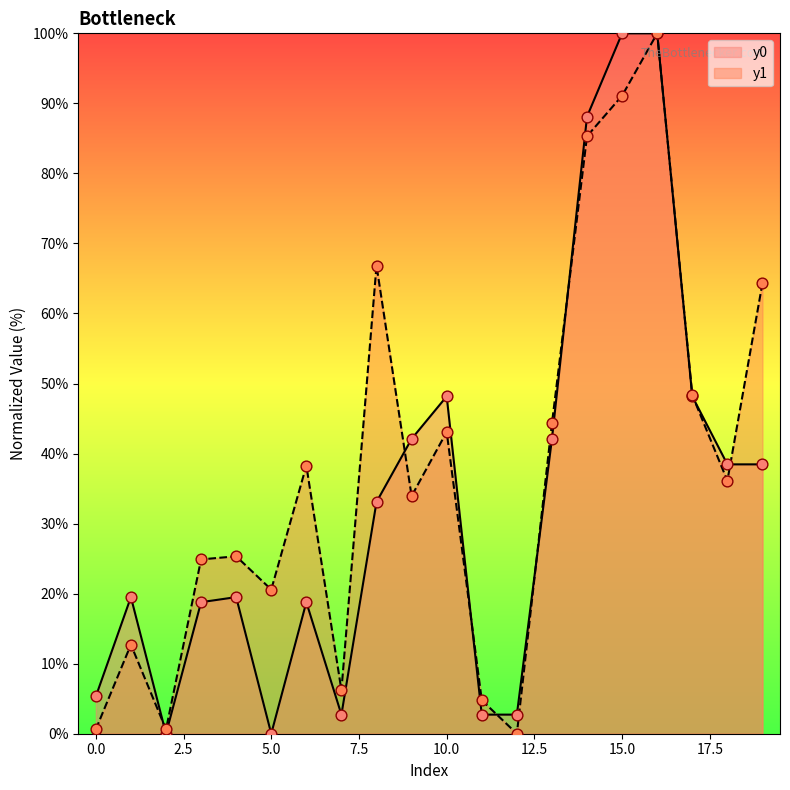

Which series has the largest Y range (max minus min)?

y0